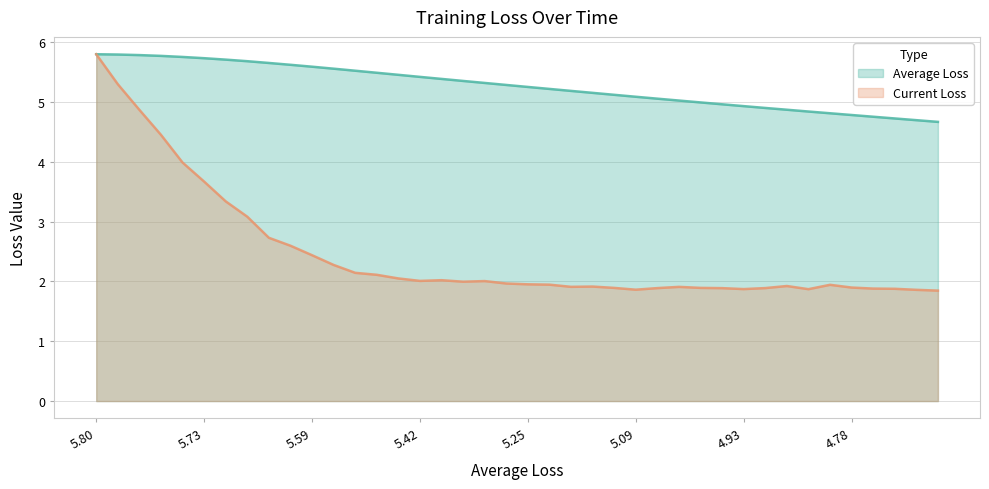

What is the difference between the highest and lowest values at 16?

3.4